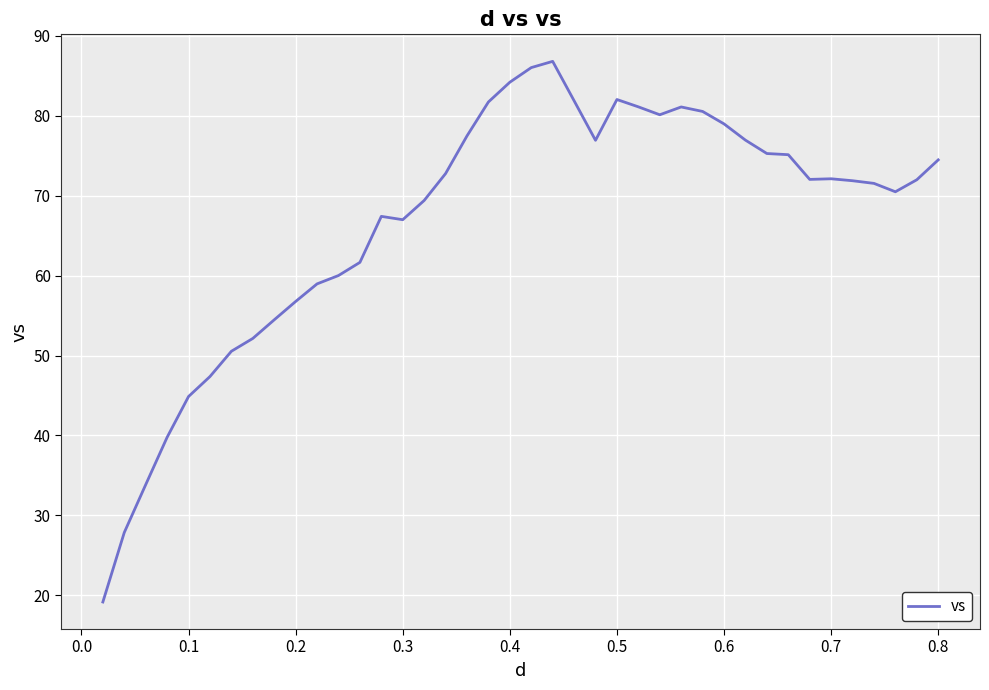

What is the smallest value displayed?

19.2